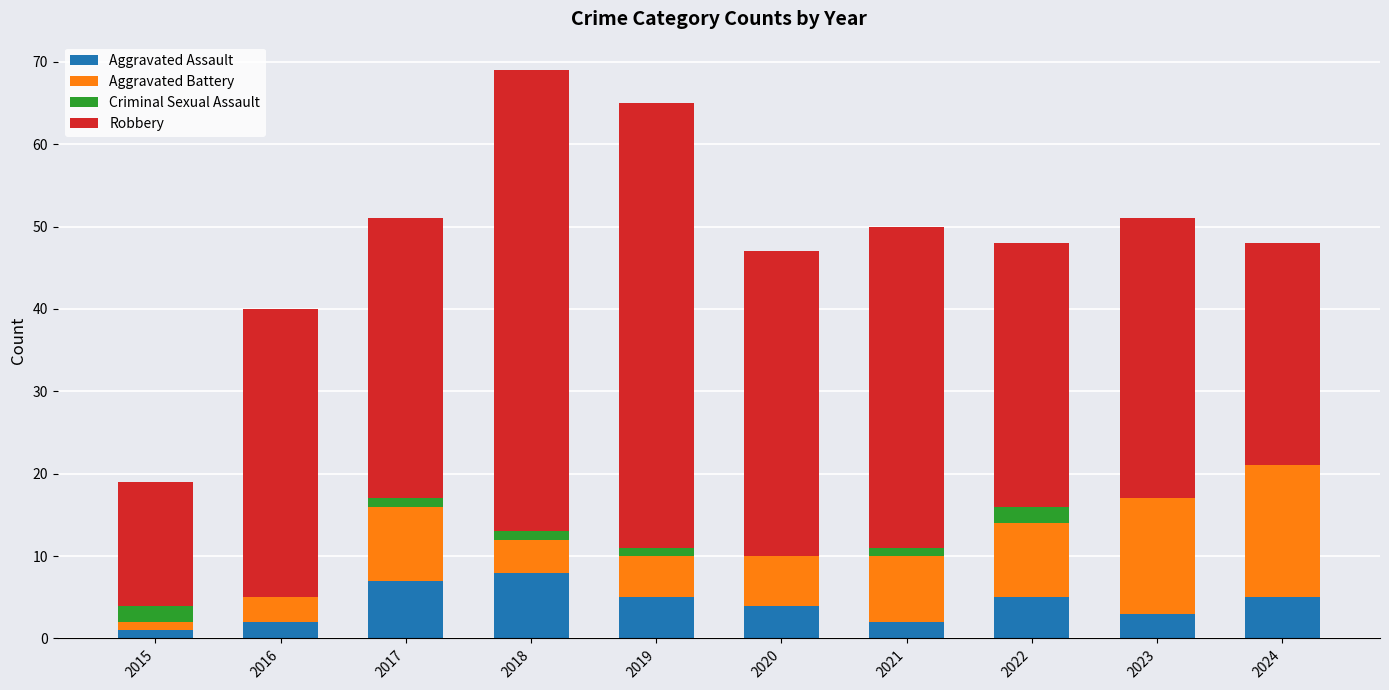

True or false: Criminal Sexual Assault has a value of 0 at 2018.

False